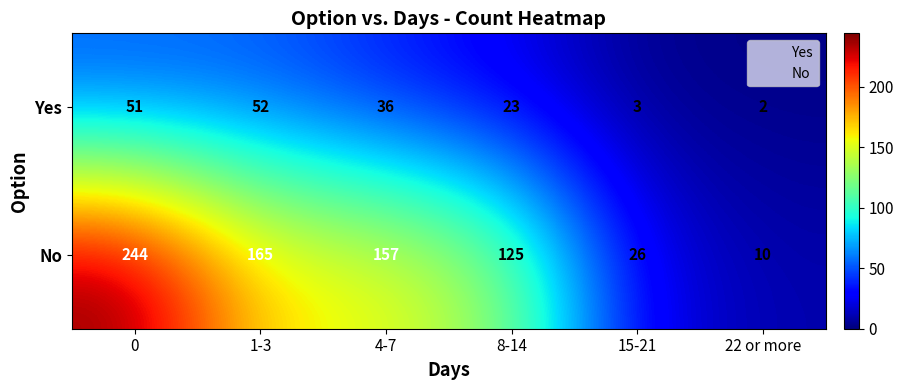

Rank the series by their maximum value, from highest to lowest.

No, Yes